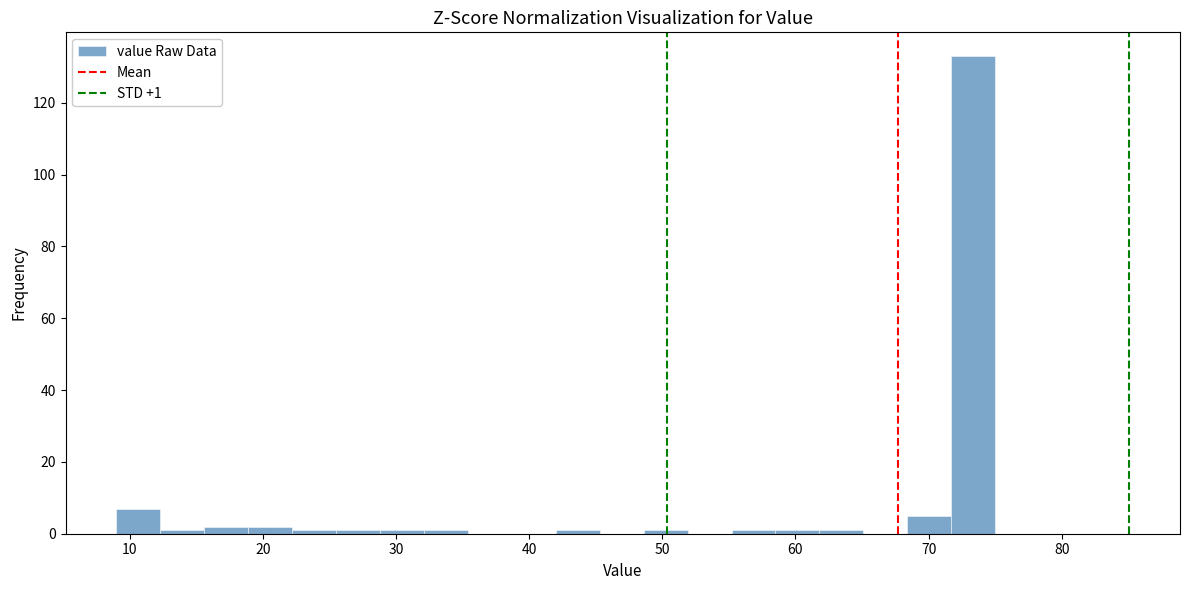

Around what value on the x-axis is the tallest bar? Give the approximate position of its centre, as read against the axis.

73